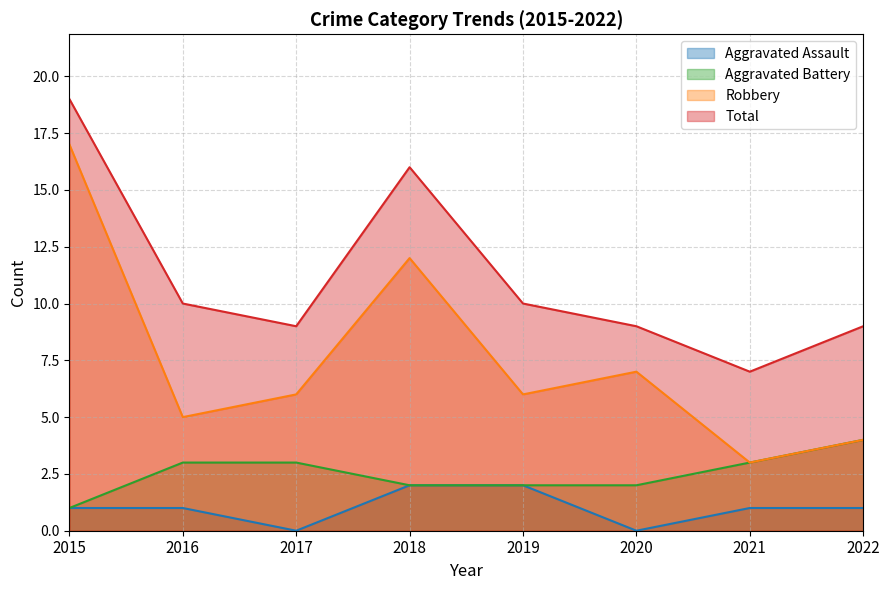

At 2019, list the series in order from smallest to largest.

Aggravated Assault, Aggravated Battery, Robbery, Total